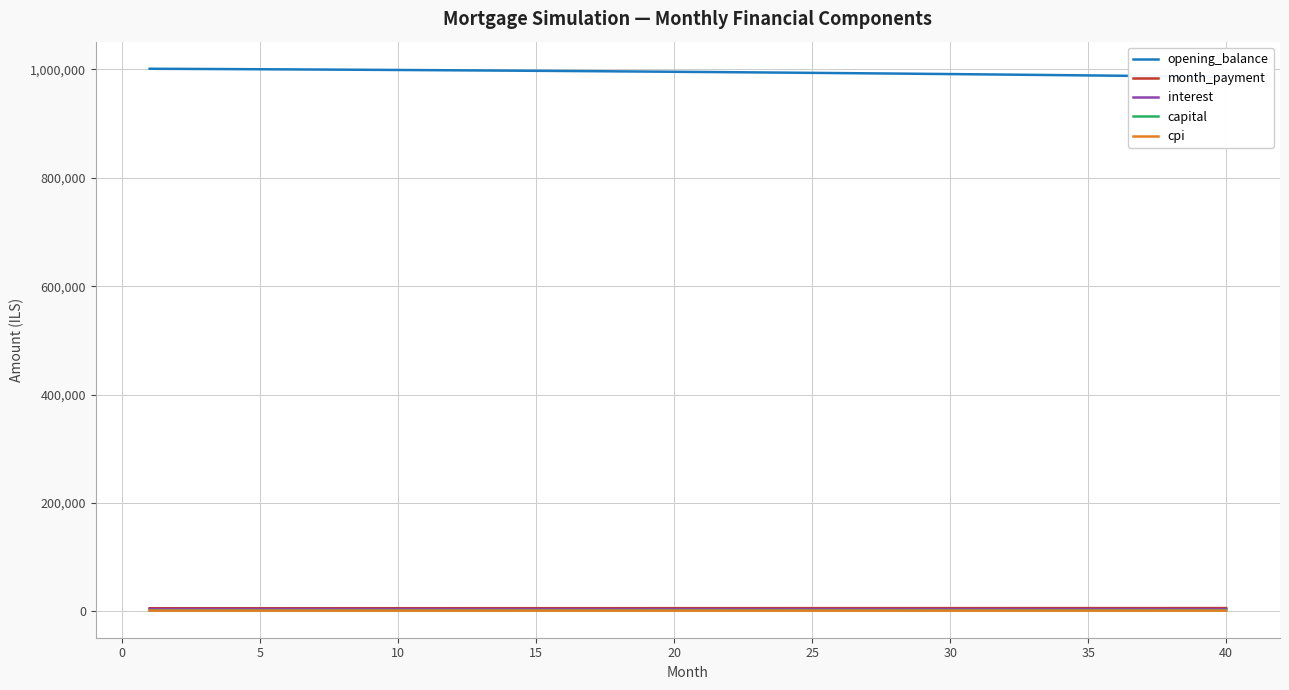

True or false: month_payment and capital cross at least once.

False